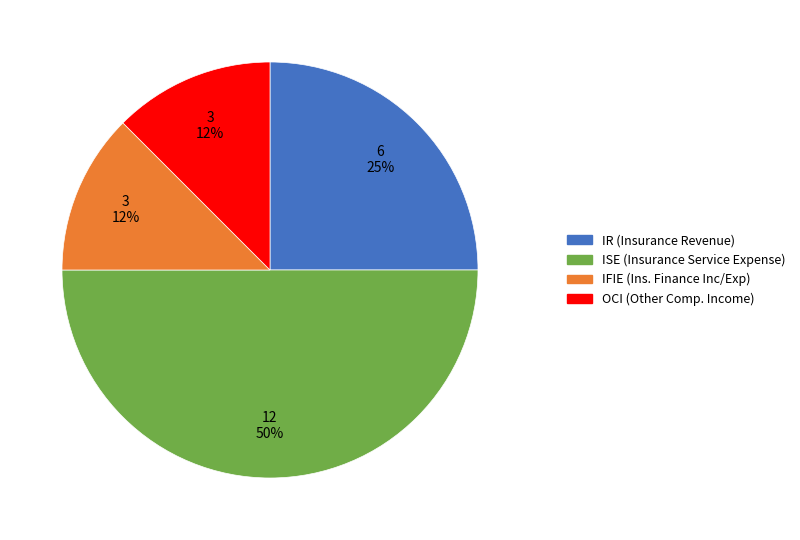

Count the number of slices in the pie.

4